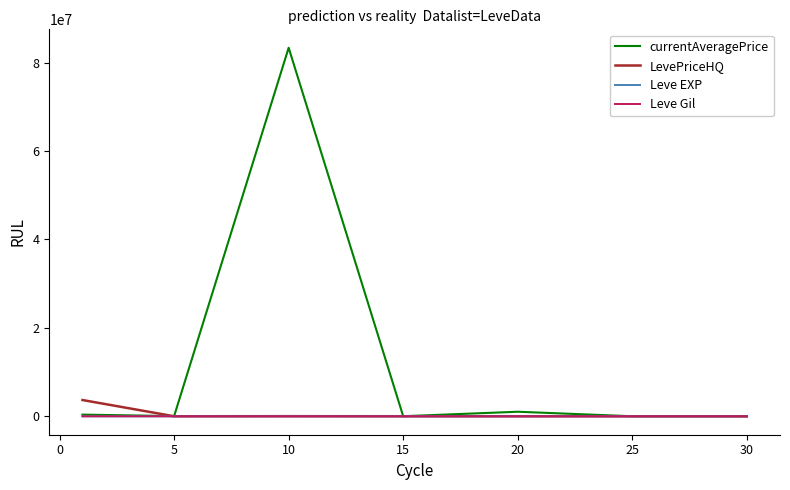

True or false: currentAveragePrice has more than 0 interior local peaks.

True